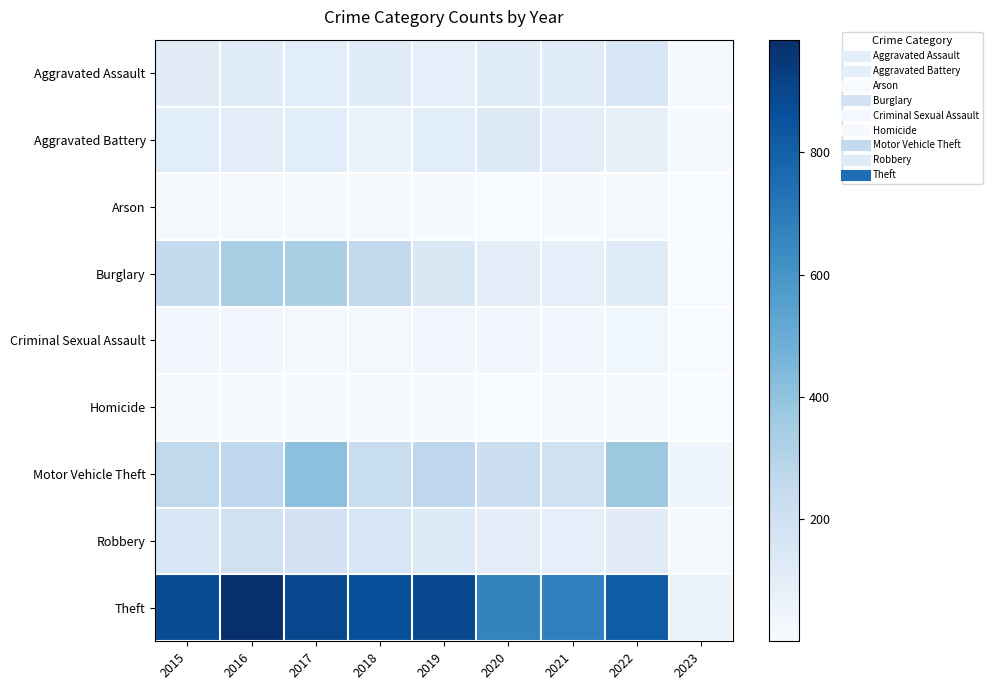

Reading left to right, extract all data points from this chart.

Aggravated Assault: 2015=110	2016=118	2017=105	2018=115	2019=92	2020=113	2021=115	2022=154	2023=6
Aggravated Battery: 2015=108	2016=102	2017=108	2018=67	2019=108	2020=126	2021=100	2022=81	2023=7
Arson: 2015=13	2016=20	2017=14	2018=12	2019=5	2020=4	2021=6	2022=11	2023=2
Burglary: 2015=254	2016=333	2017=329	2018=257	2019=143	2020=100	2021=90	2022=116	2023=4
Criminal Sexual Assault: 2015=28	2016=30	2017=21	2018=21	2019=35	2020=27	2021=26	2022=38	2023=1
Homicide: 2015=9	2016=7	2017=8	2018=10	2019=5	2020=2	2021=13	2022=9	2023=1
Motor Vehicle Theft: 2015=261	2016=265	2017=411	2018=231	2019=273	2020=222	2021=193	2022=373	2023=46
Robbery: 2015=154	2016=194	2017=178	2018=155	2019=135	2020=97	2021=91	2022=111	2023=12
Theft: 2015=874	2016=984	2017=892	2018=868	2019=891	2020=666	2021=678	2022=818	2023=66